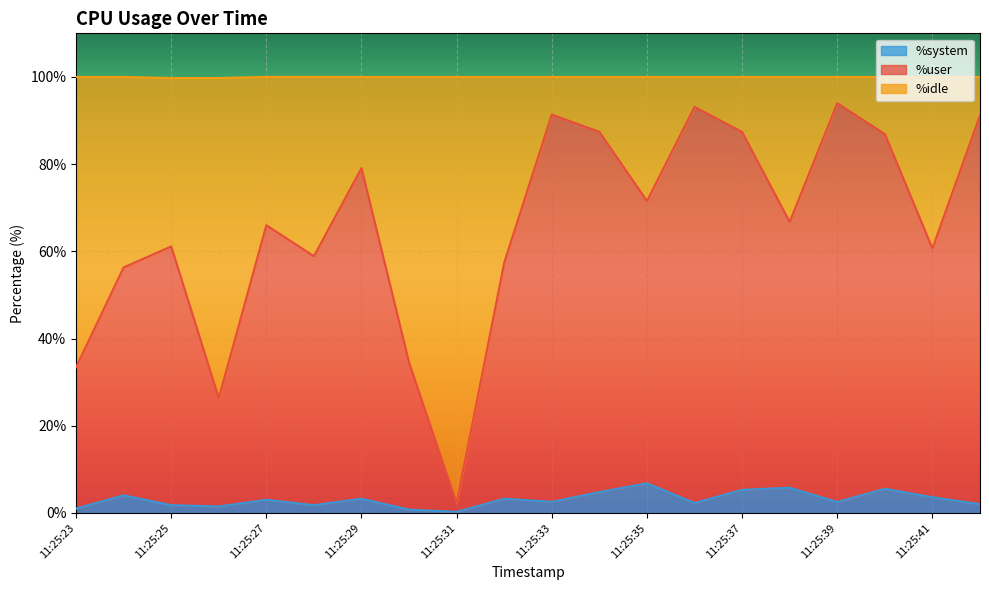

Which series has the widest spread of values?

%user